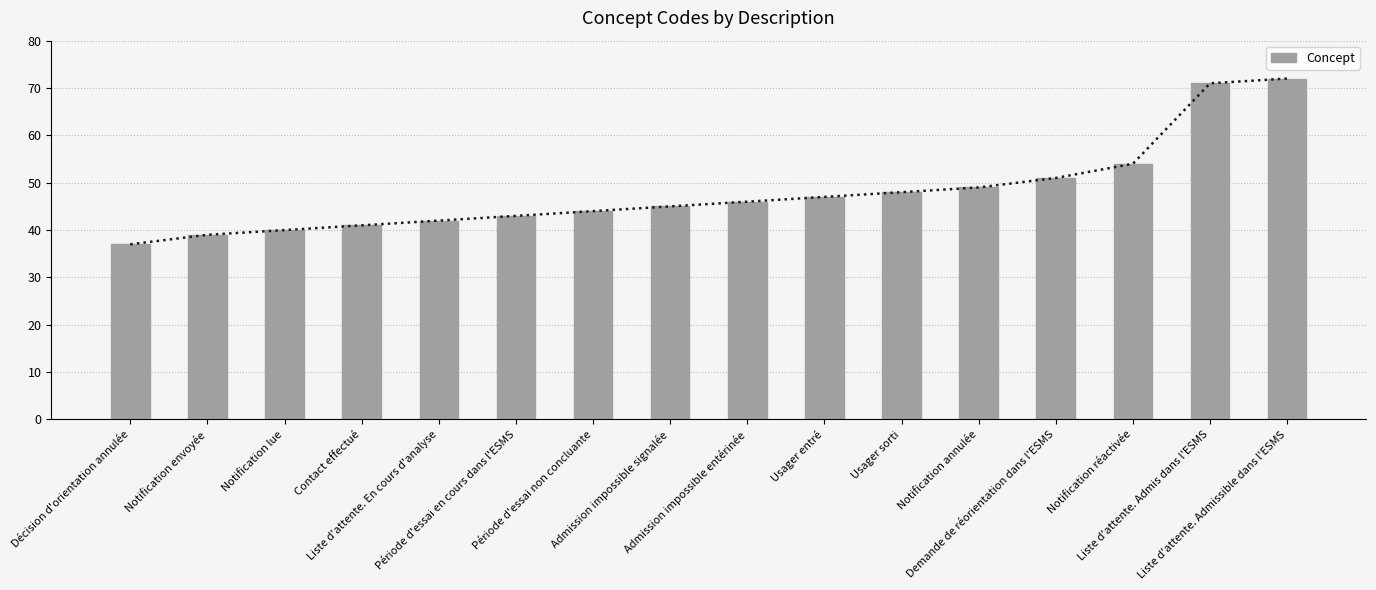

At which category does the chart reach its peak across all series?

Liste d'attente. Admissible dans l'ESMS